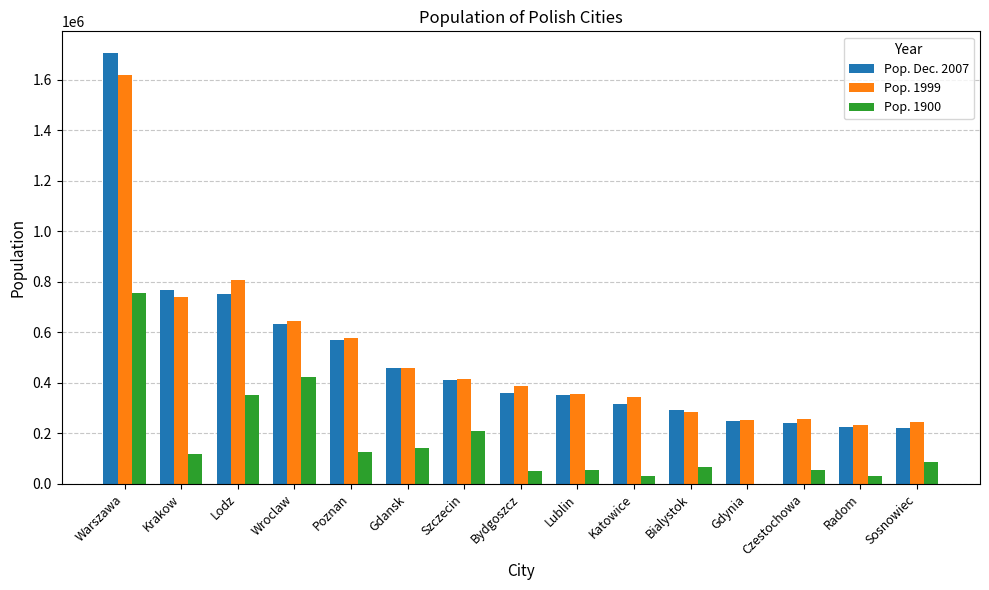

At which category is the sum across all series the highest?

Warszawa